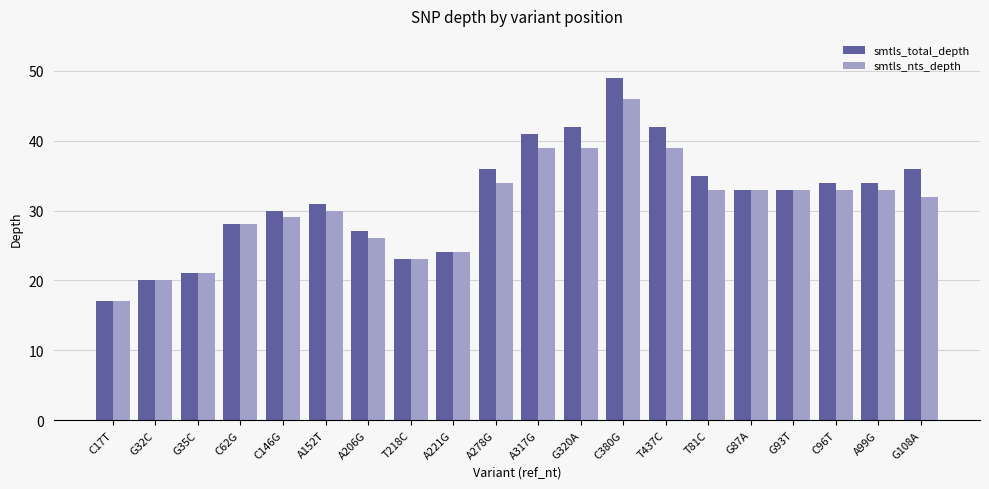

How many groups of bars are there?

20